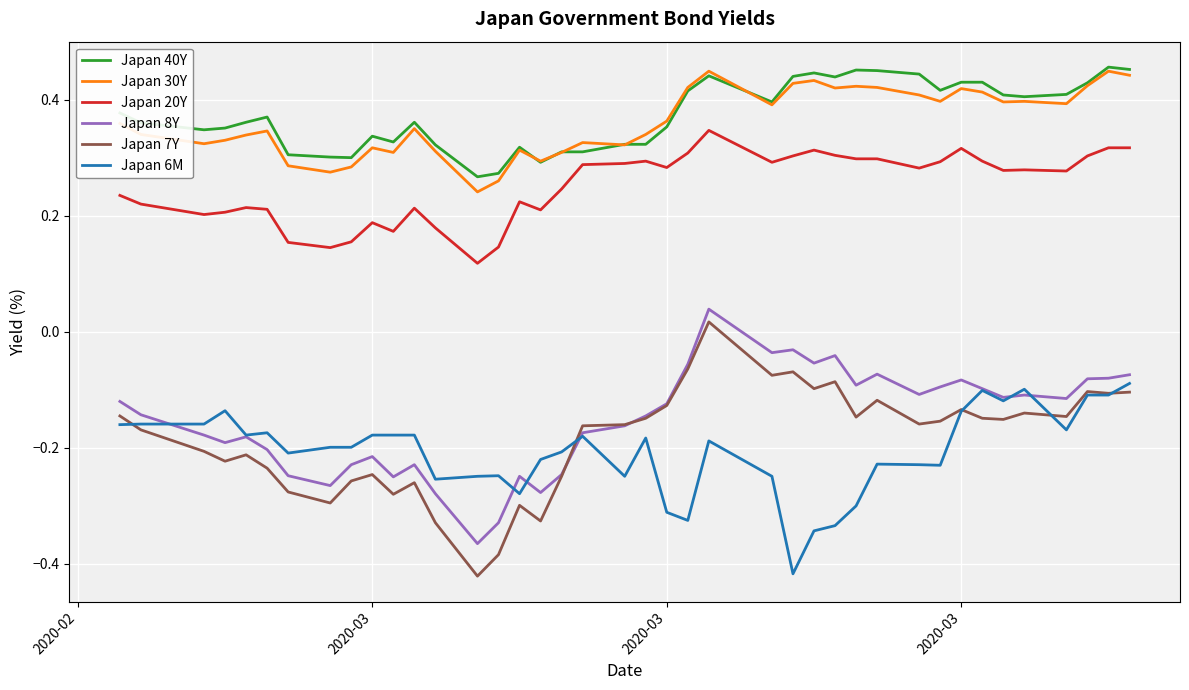

True or false: Japan 40Y and Japan 7Y cross at least once.

False